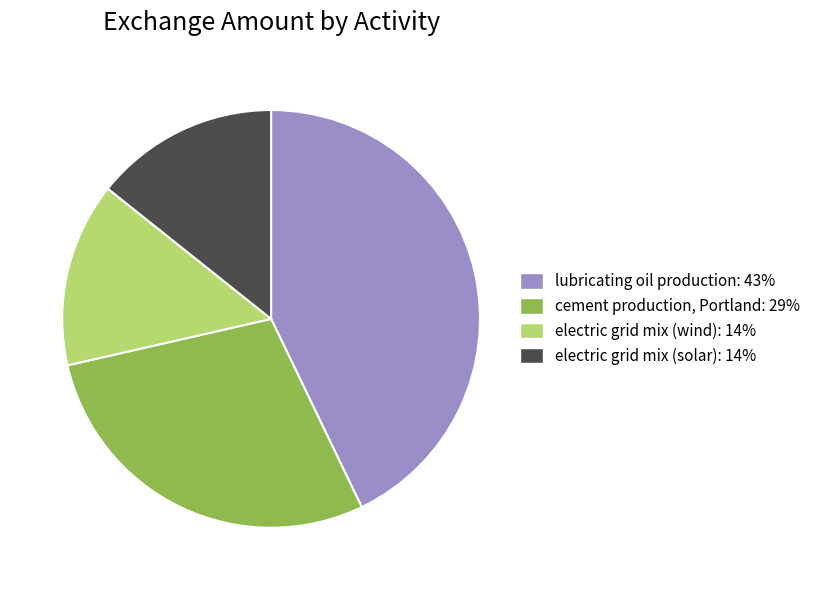

Approximately how many times larger is the value at lubricating oil production compared to cement production, Portland?

1.5